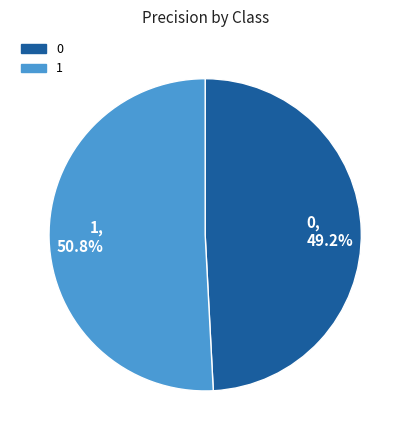

To the nearest percent, what is the difference between the 1 and 0 slice percentages?

2%